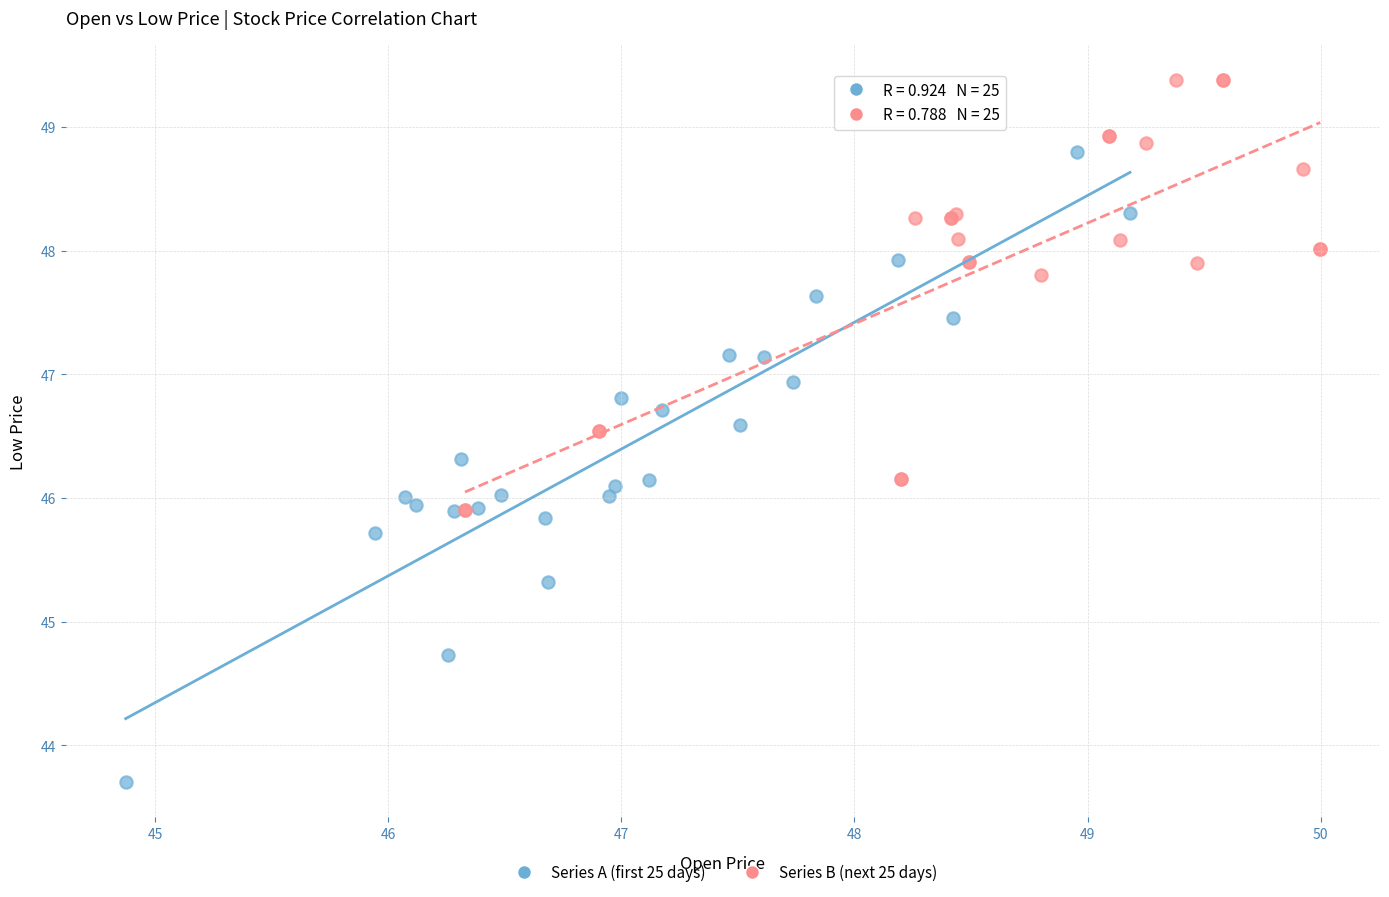

Which series has the widest spread of Y values?

Series A (first 25 days)